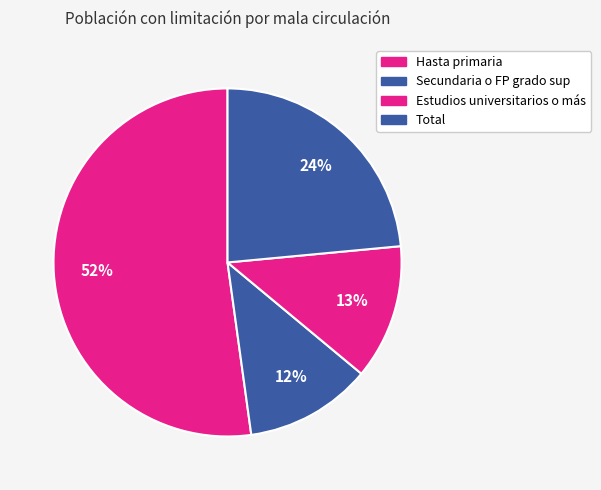

How many segments does this pie chart have?

4